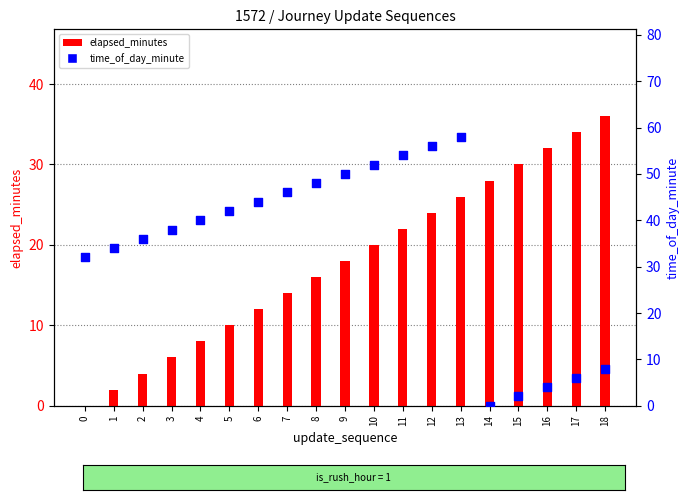

Which series has the largest total across all categories?

time_of_day_minute